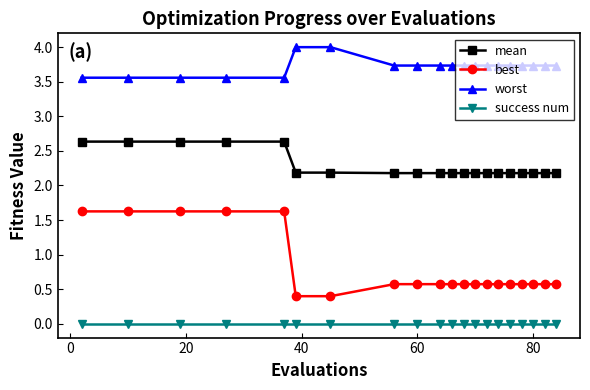

True or false: success num and worst intersect in this chart.

False